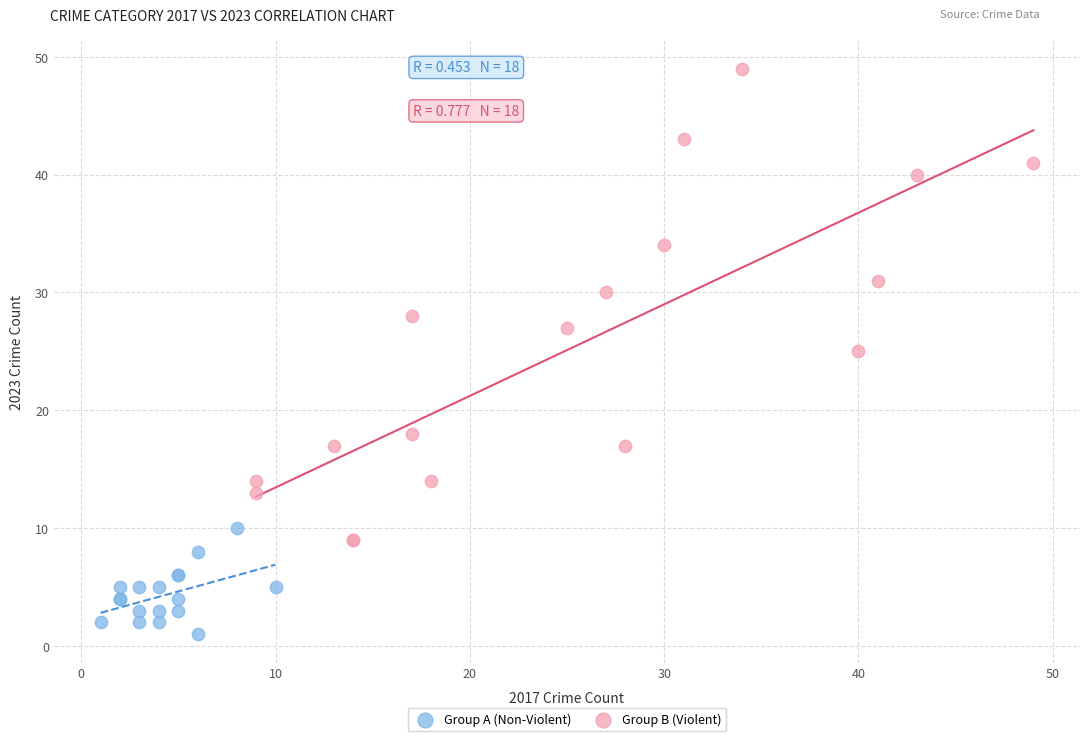

Which series reaches the maximum Y coordinate?

Group B (Violent)